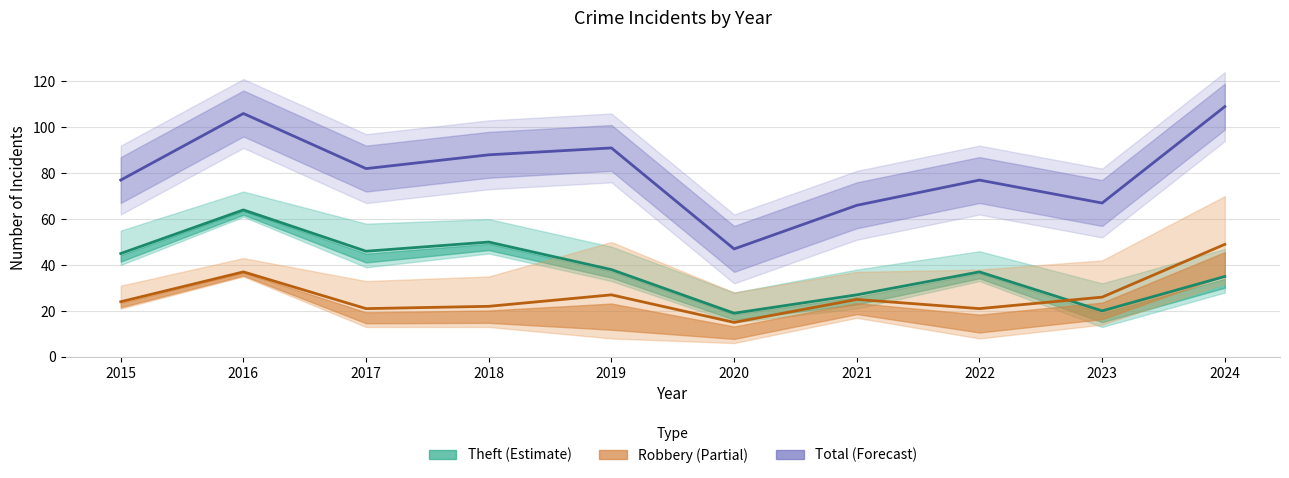

The value of Robbery at 2024 is 49. True or false?

True